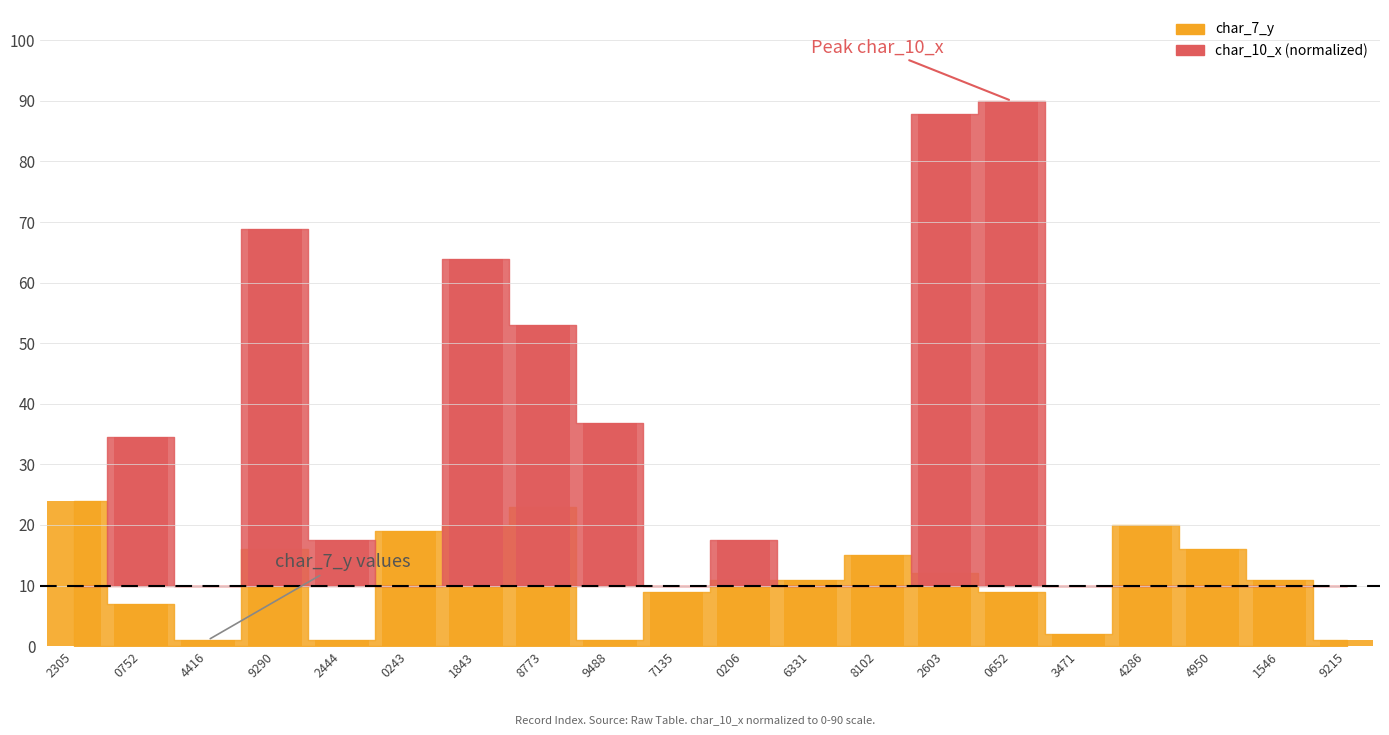

How many categories are shown in the chart?

20